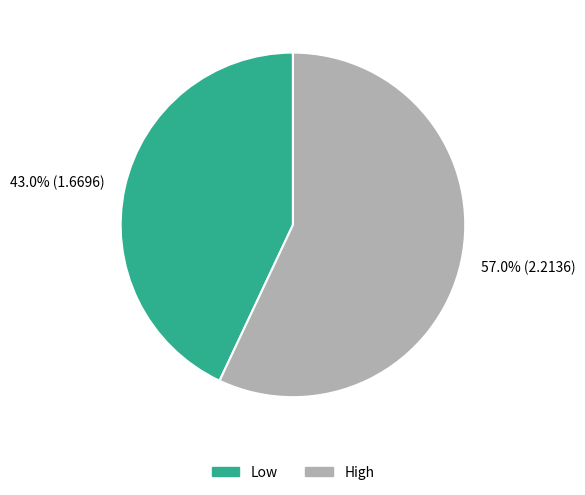

Which has a higher value, Low or High?

High